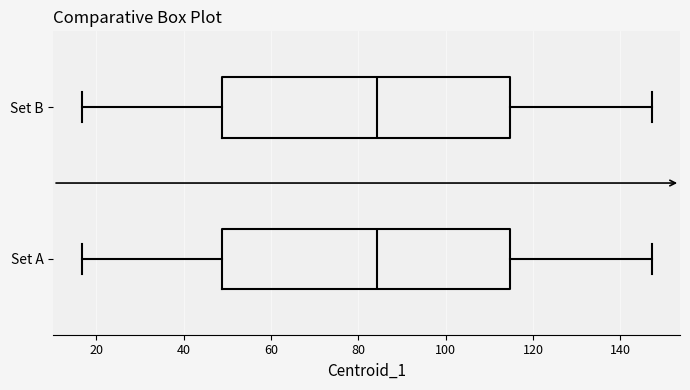

Reading bottom to top, read every box against the x-axis: the position of its median line, the range the box covers, and the ends of its whiskers. The values are not printed on the chart, so give them approximately, as read against the axis.

Set A: median 84, box 48 to 114, whiskers 16 to 148
Set B: median 84, box 48 to 114, whiskers 16 to 148